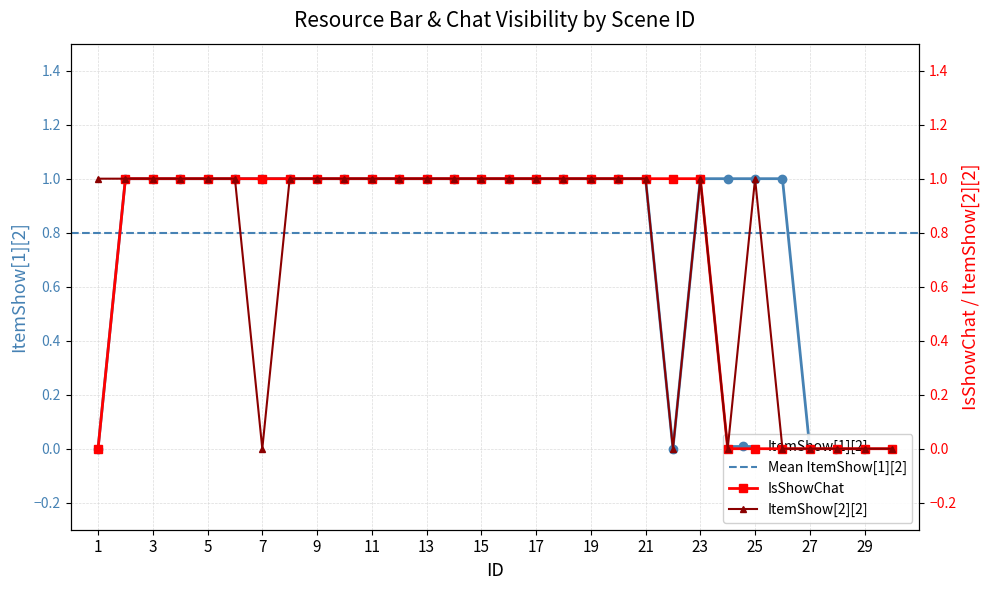

The IsShowChat series shows 1 at 4. True or false?

True